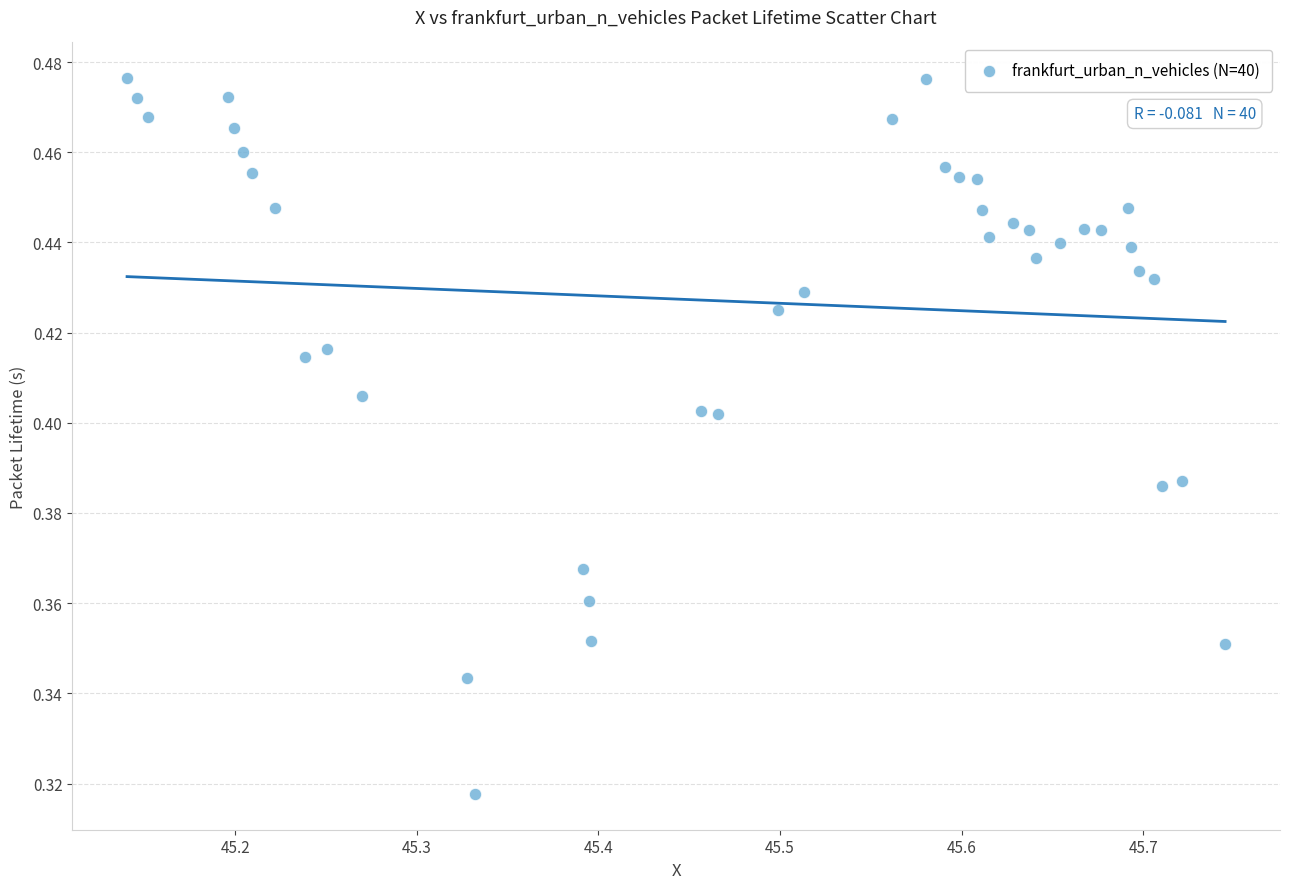

What is the range of X values (max minus min)?

0.6